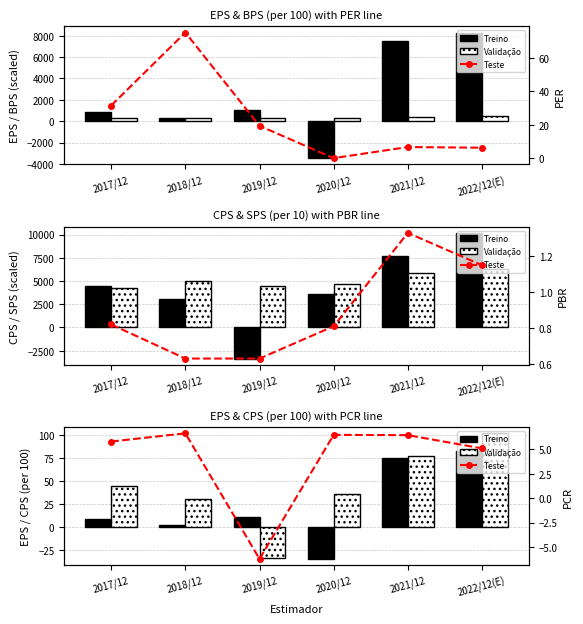

At which category is the sum across all series the highest?

2022/12(E)